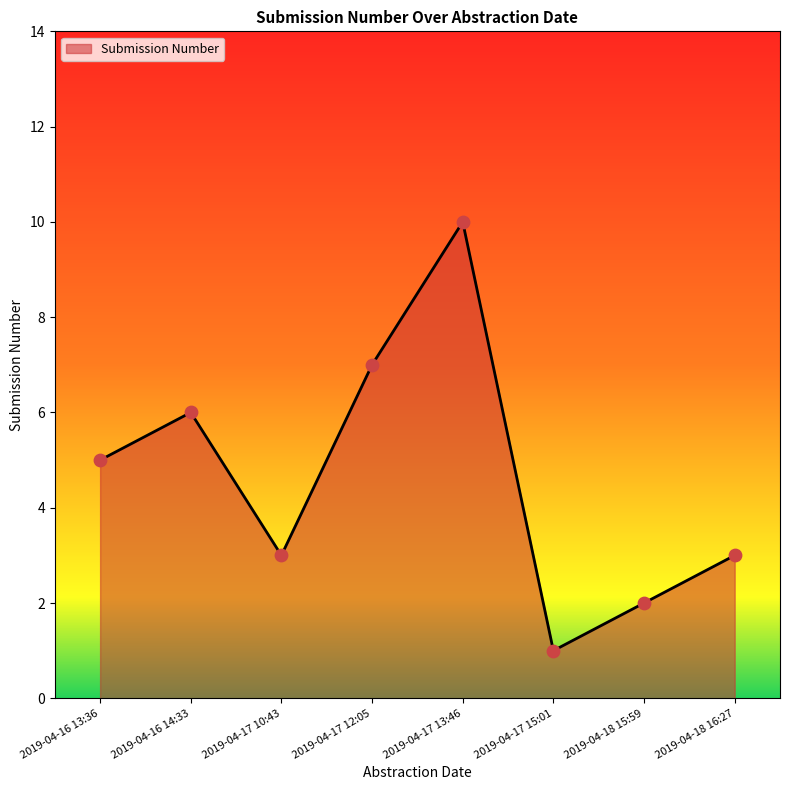

What is the change in value from 2019-04-16 14:33 to 2019-04-17 13:46?

+4